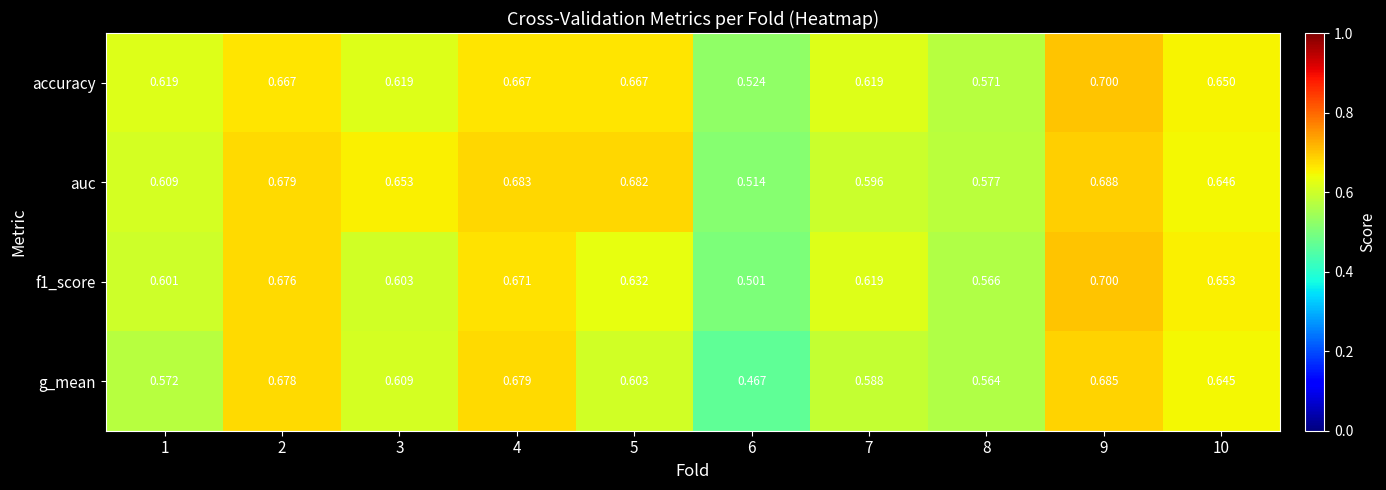

Which series has the widest spread of values?

g_mean